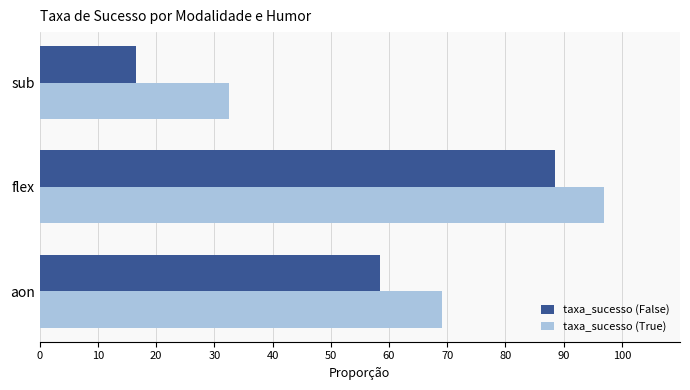

Reading left to right, extract all data points from this chart.

taxa_sucesso (False): 0.6	0.9	0.2
taxa_sucesso (True): 0.7	1.0	0.3